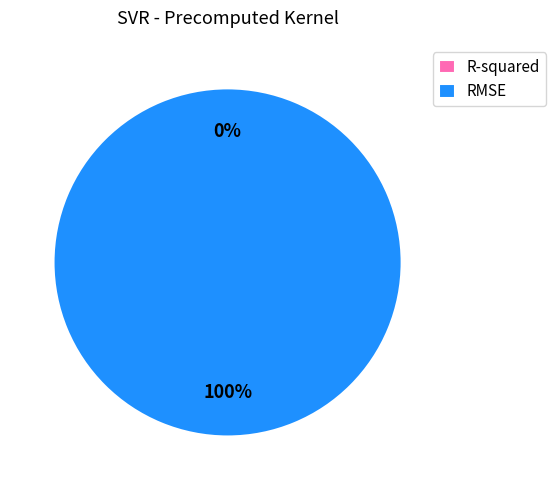

Does R-squared account for over 50% of the chart?

No